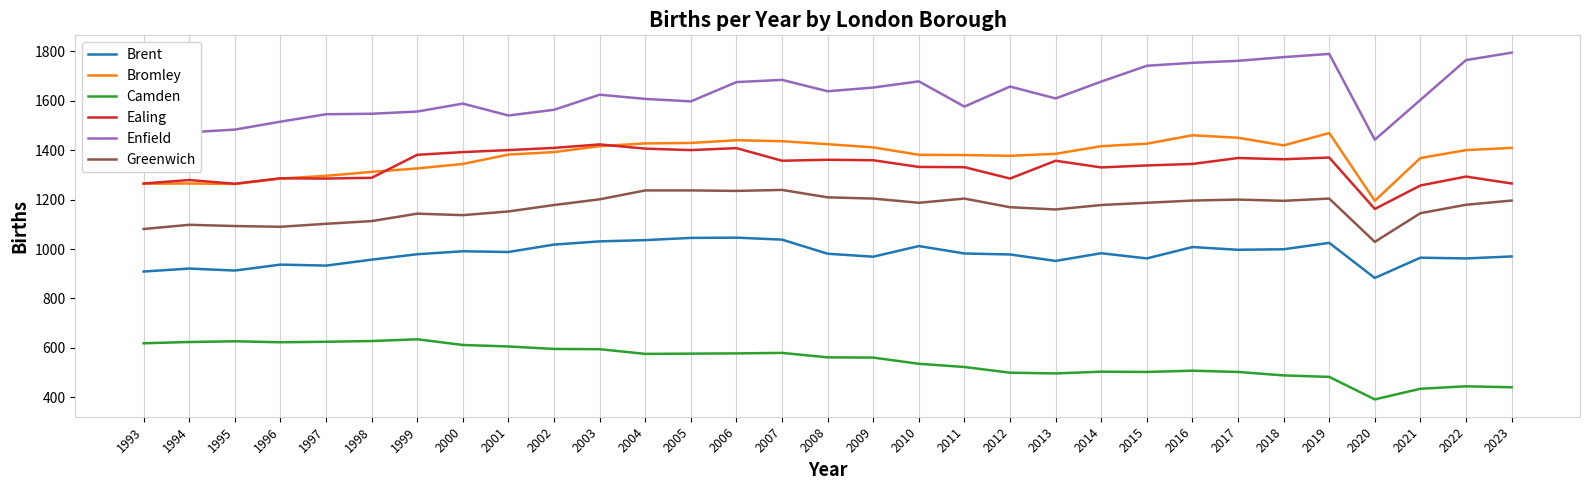

The value of Ealing at 2002 is 1409. True or false?

True